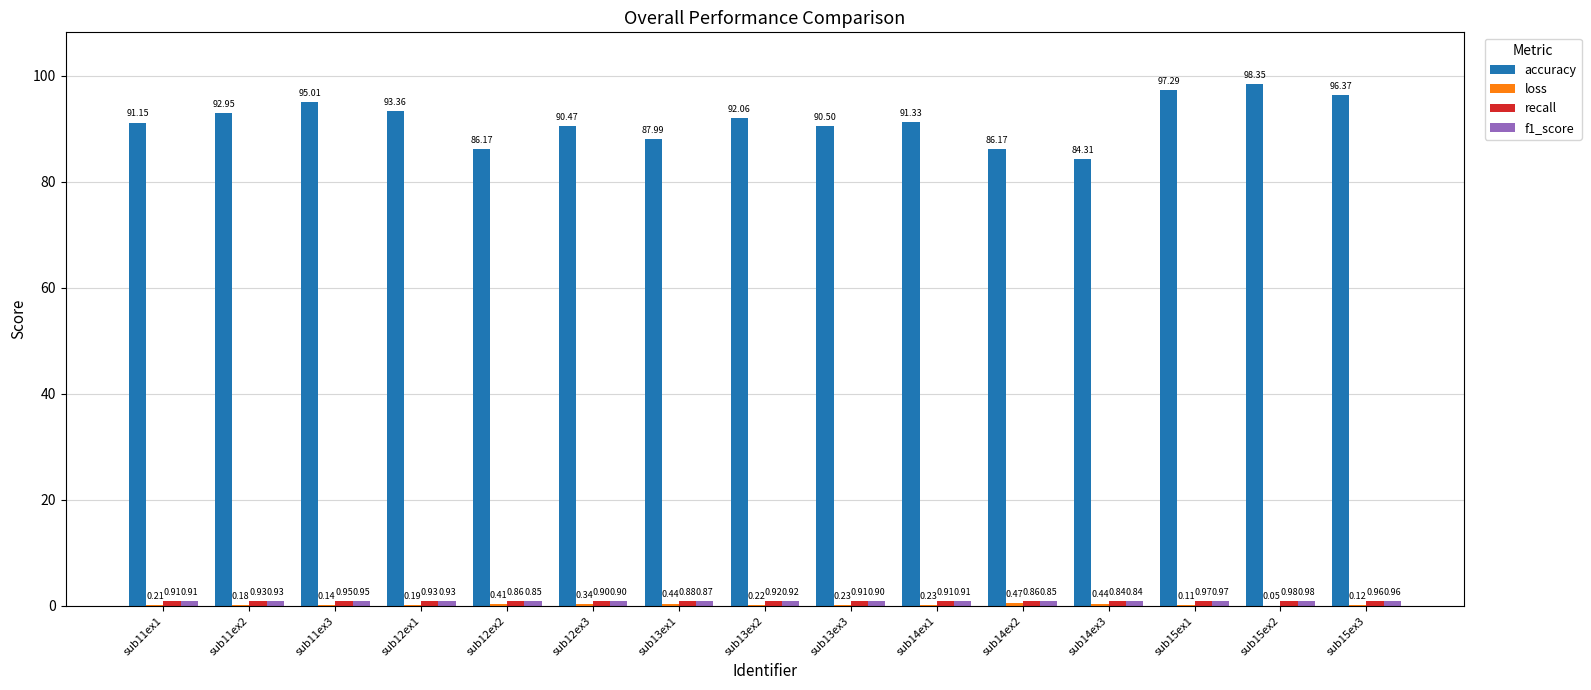

Which series has the largest total across all categories?

accuracy